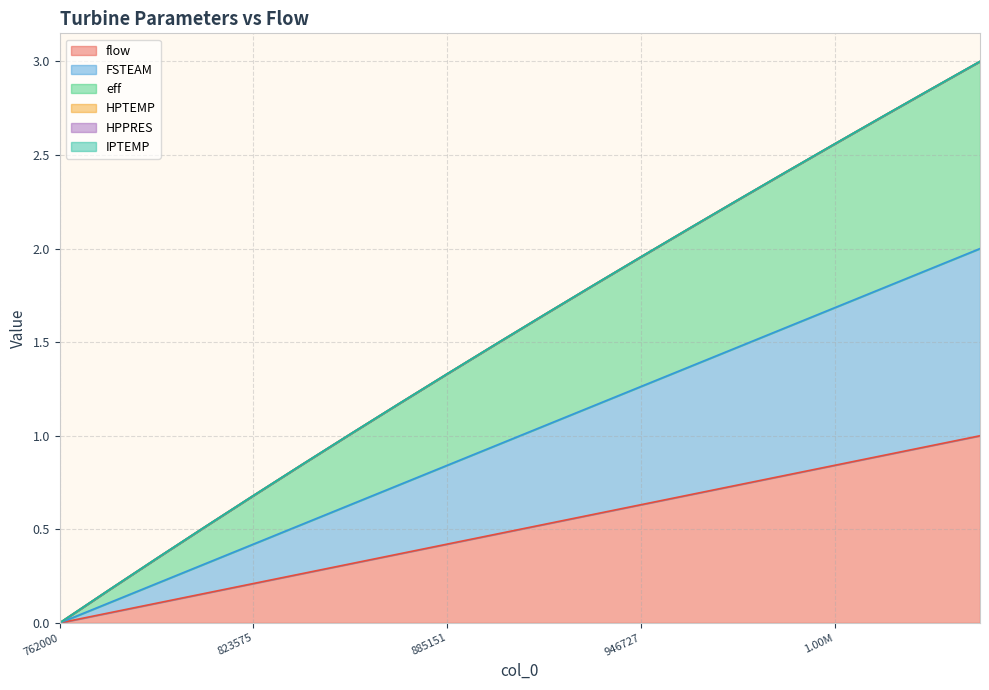

Reading left to right, what are all the values shown in this chart?

flow: 0.0	0.1	0.1	0.2	0.2	0.3	0.3	0.4	0.4	0.5	0.5	0.6	0.6	0.7	0.7	0.8	0.8	0.9	0.9	1.0
FSTEAM: 0.0	0.1	0.1	0.2	0.2	0.3	0.3	0.4	0.4	0.5	0.5	0.6	0.6	0.7	0.7	0.8	0.8	0.9	0.9	1.0
eff: 0.0	0.1	0.1	0.2	0.3	0.3	0.4	0.4	0.5	0.5	0.6	0.6	0.7	0.7	0.8	0.8	0.9	0.9	1.0	1.0